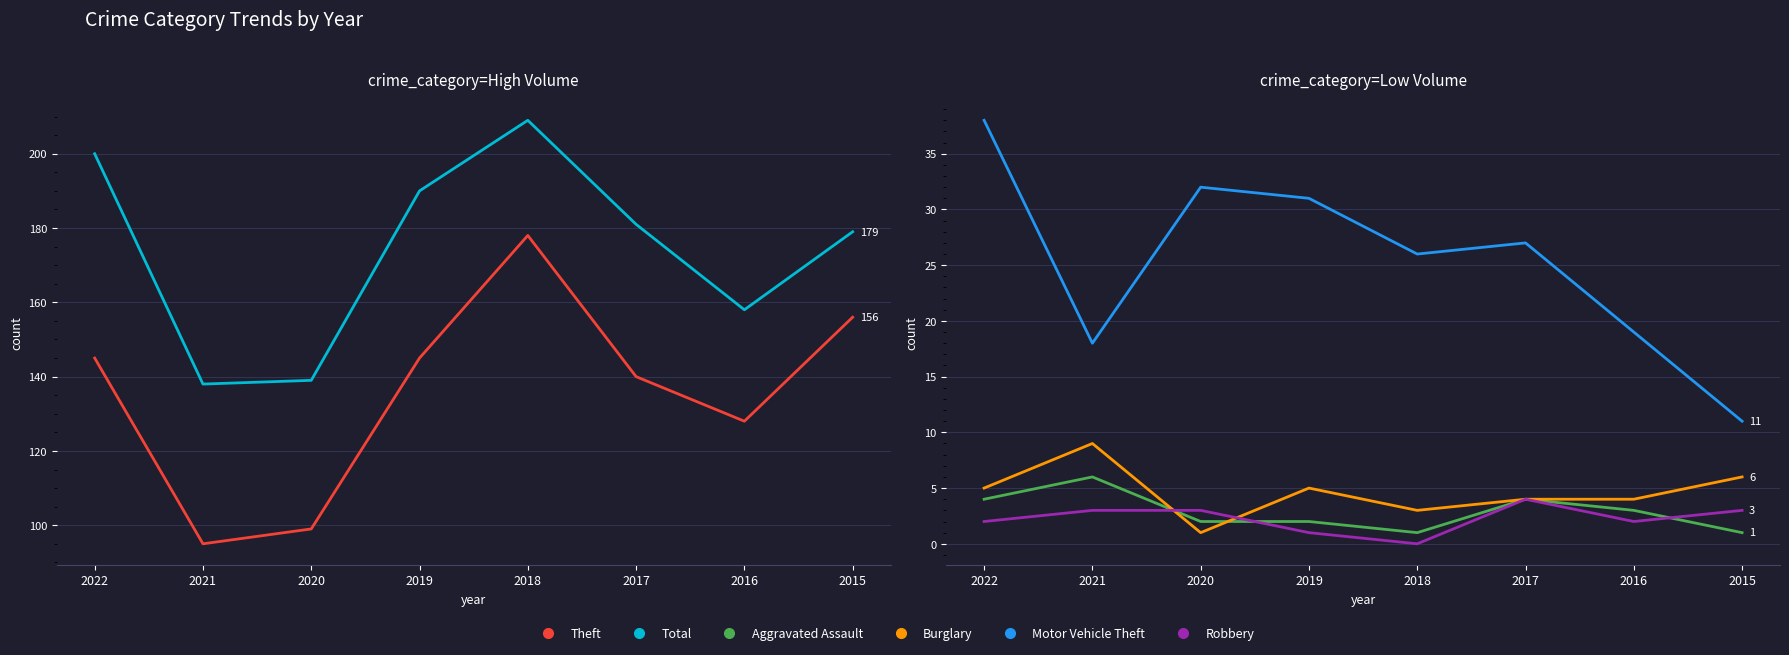

What is the difference between the maximum and second lowest values in the Robbery series?

3